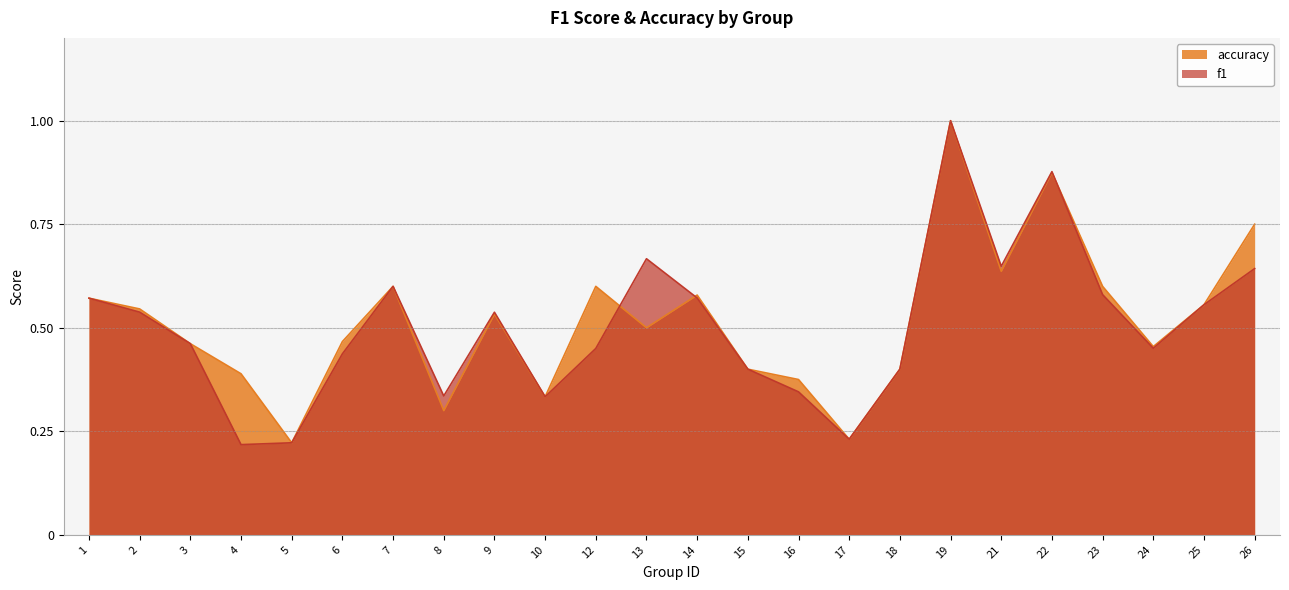

What are all the series names shown in the legend?

accuracy, f1